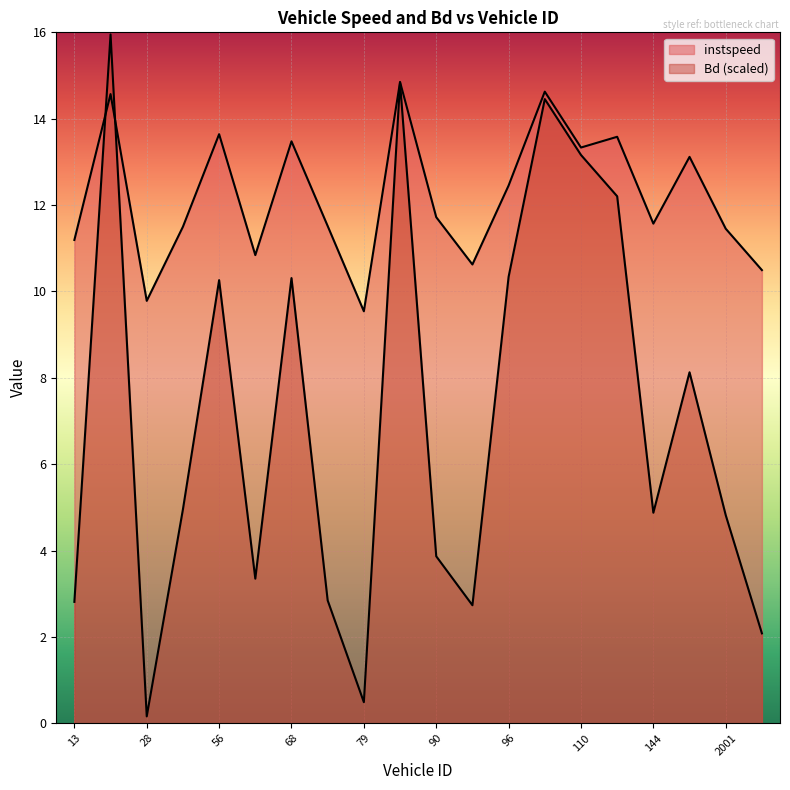

The Bd series shows 4.8 at 2001.0. True or false?

True